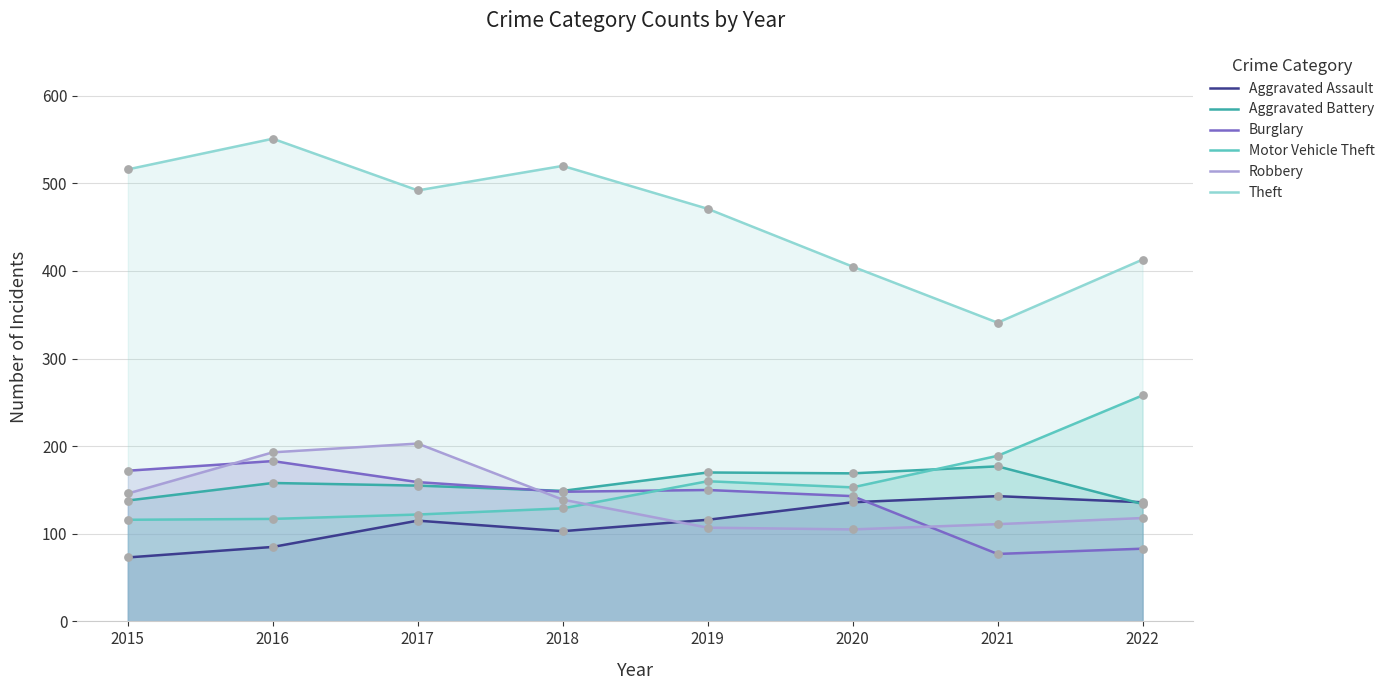

What are all the series names shown in the legend?

Aggravated Assault, Aggravated Battery, Burglary, Motor Vehicle Theft, Robbery, Theft